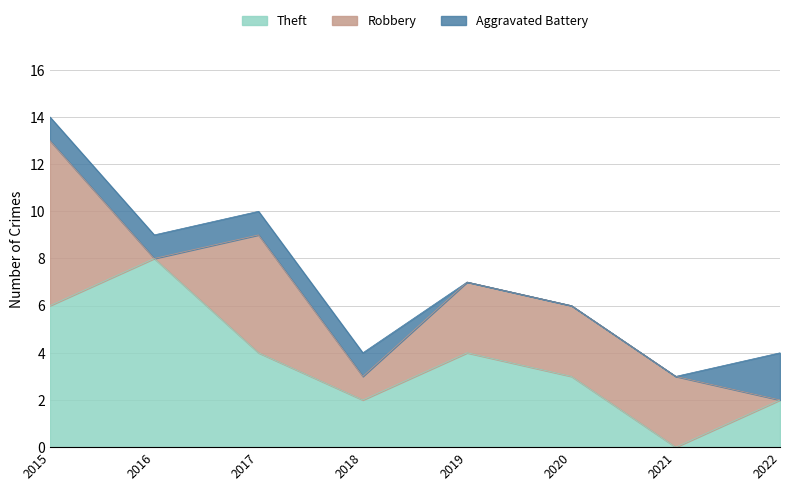

What is the total value across all series at 2019?

7